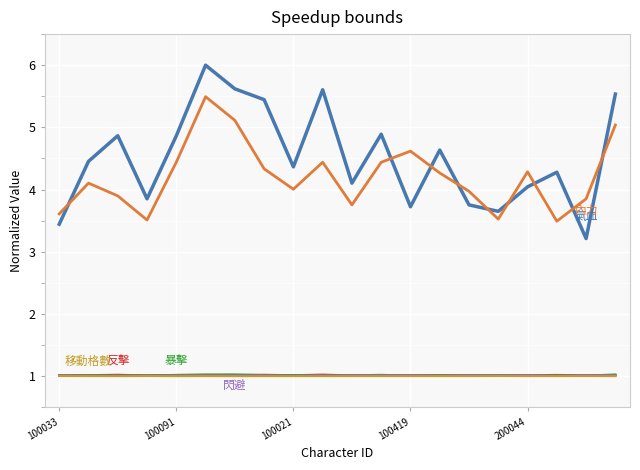

What is the maximum value shown in the chart?

6.0